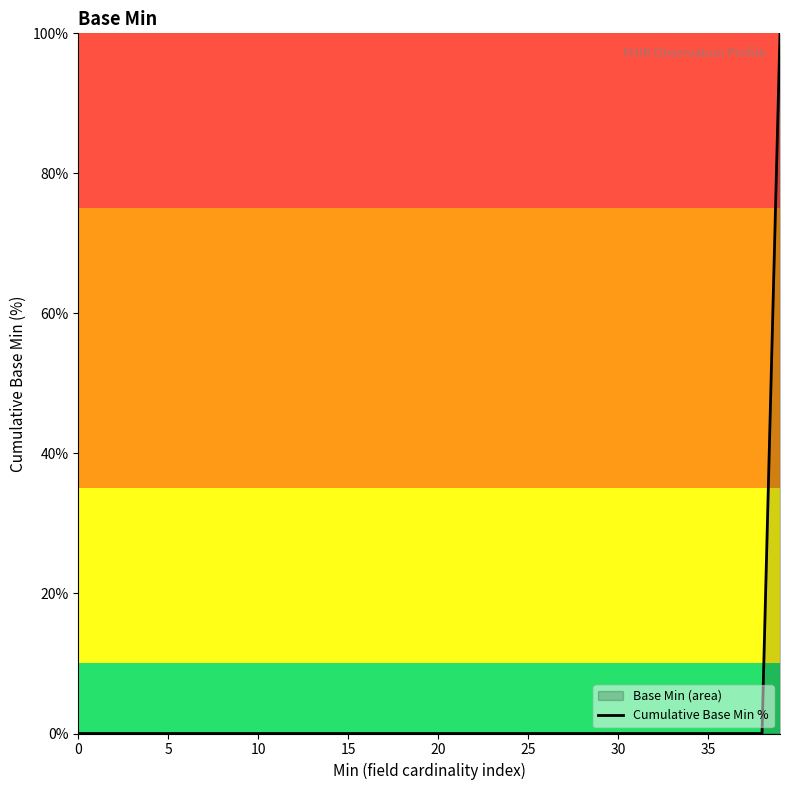

What is the label of the 35th point from the left?

34